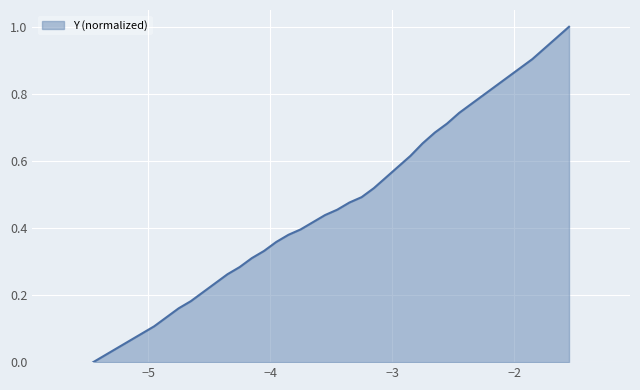

What is the value of the 9th point from the left?

0.2